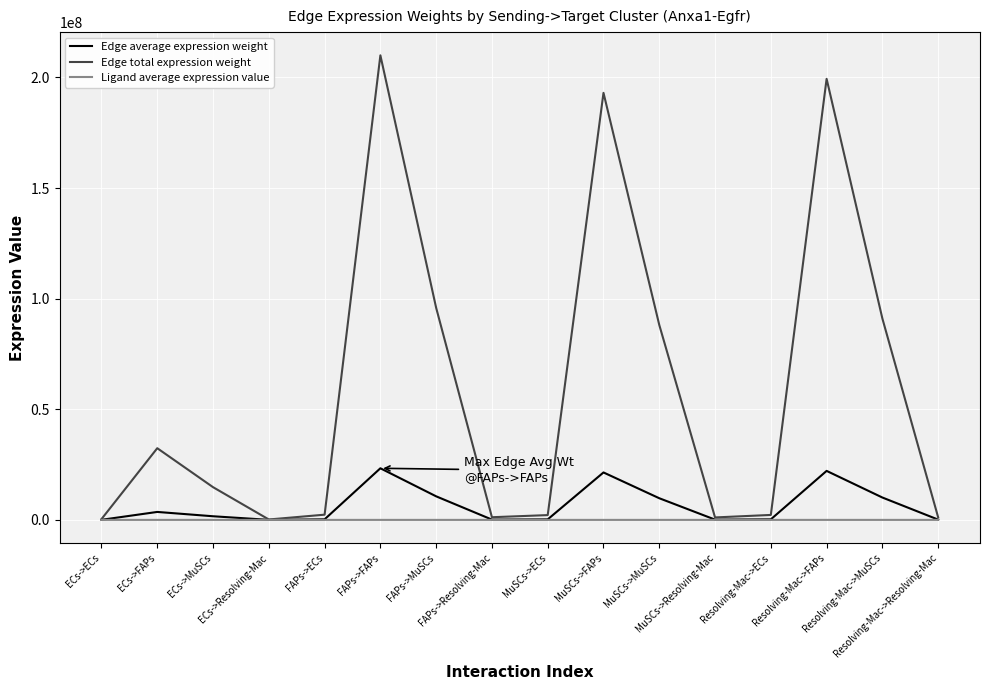

At Resolving-Mac->MuSCs, list the series in order from smallest to largest.

Ligand average expression value, Edge average expression weight, Edge total expression weight